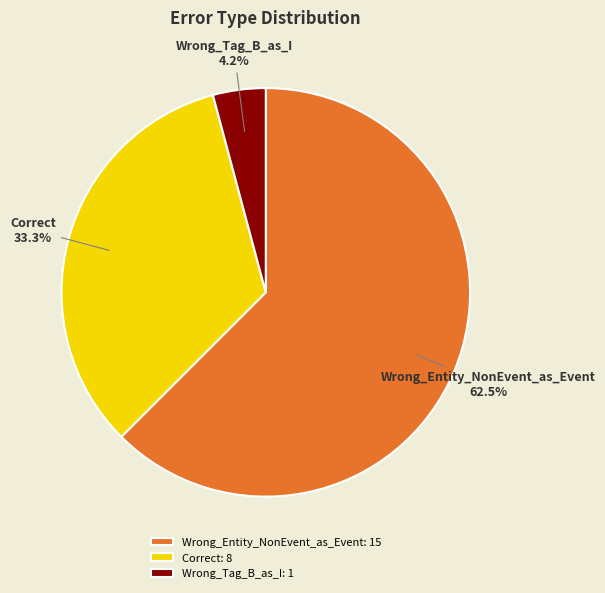

How much of the chart is everything except Wrong_Tag_B_as_I?

95.8%